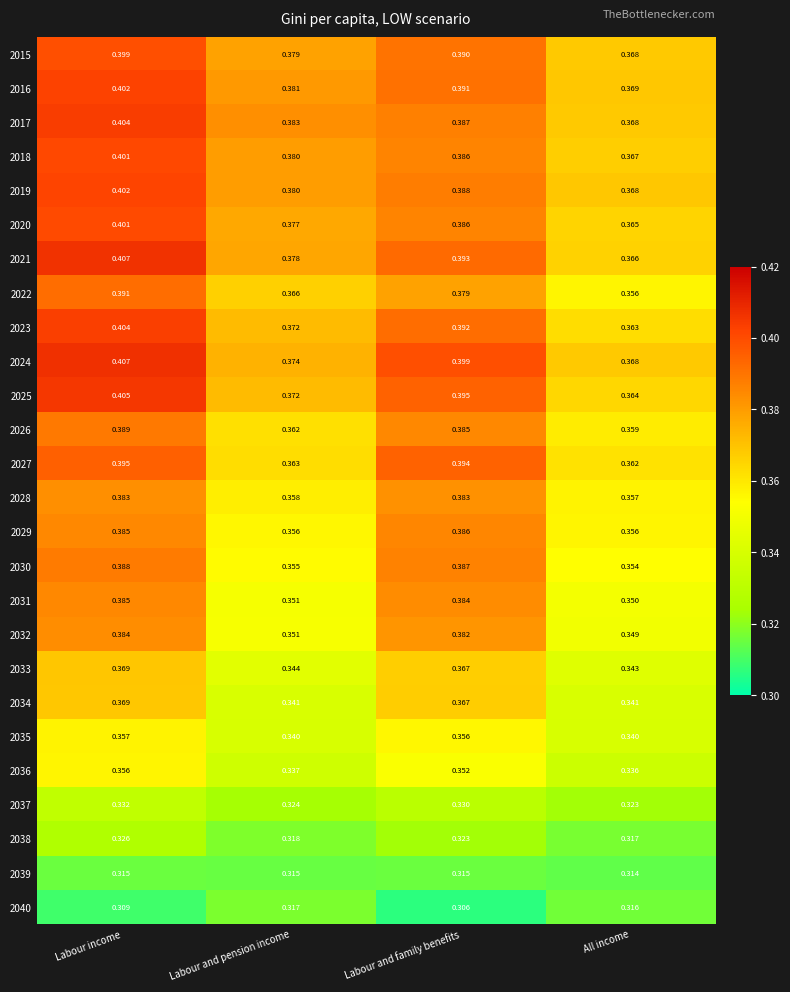

Rank the categories by 2023 value from lowest to highest.

All income, Labour and pension income, Labour and family benefits, Labour income